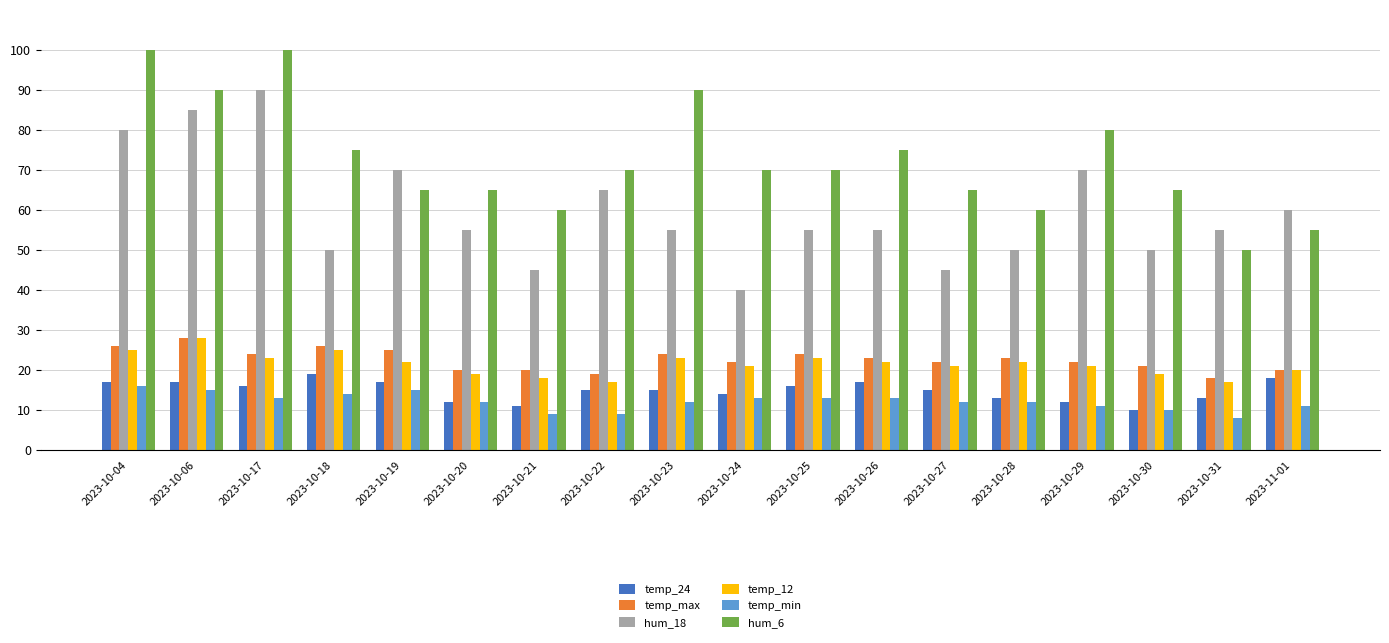

What is the sum of all hum_18 values?

1075